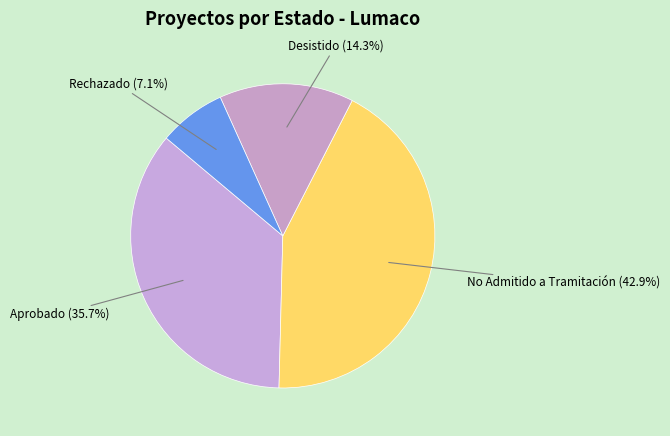

Rank the categories by value from highest to lowest.

No Admitido a Tramitación, Aprobado, Desistido, Rechazado